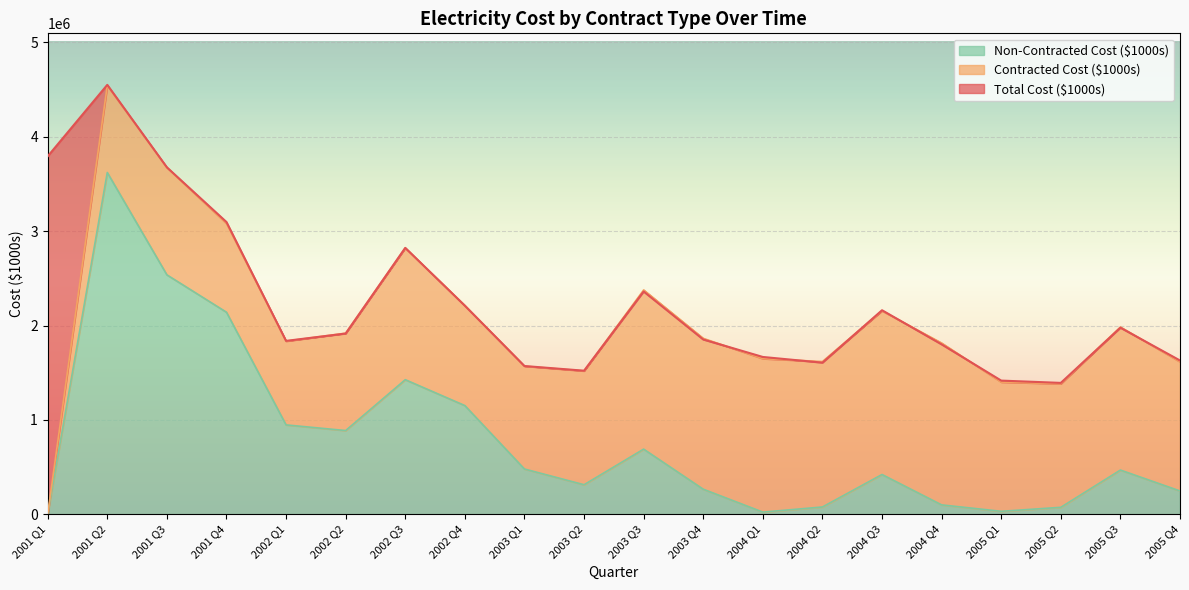

True or false: Non-Contracted Cost ($1000s) and Total Cost ($1000s) intersect in this chart.

False